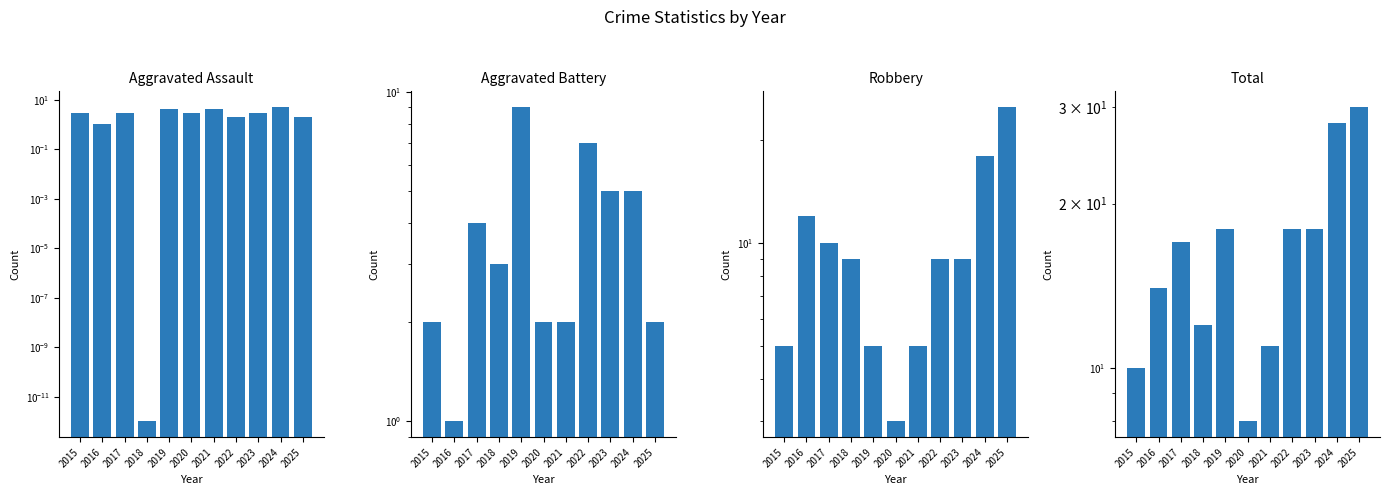

What is the sum of all Aggravated Battery values?

42.0